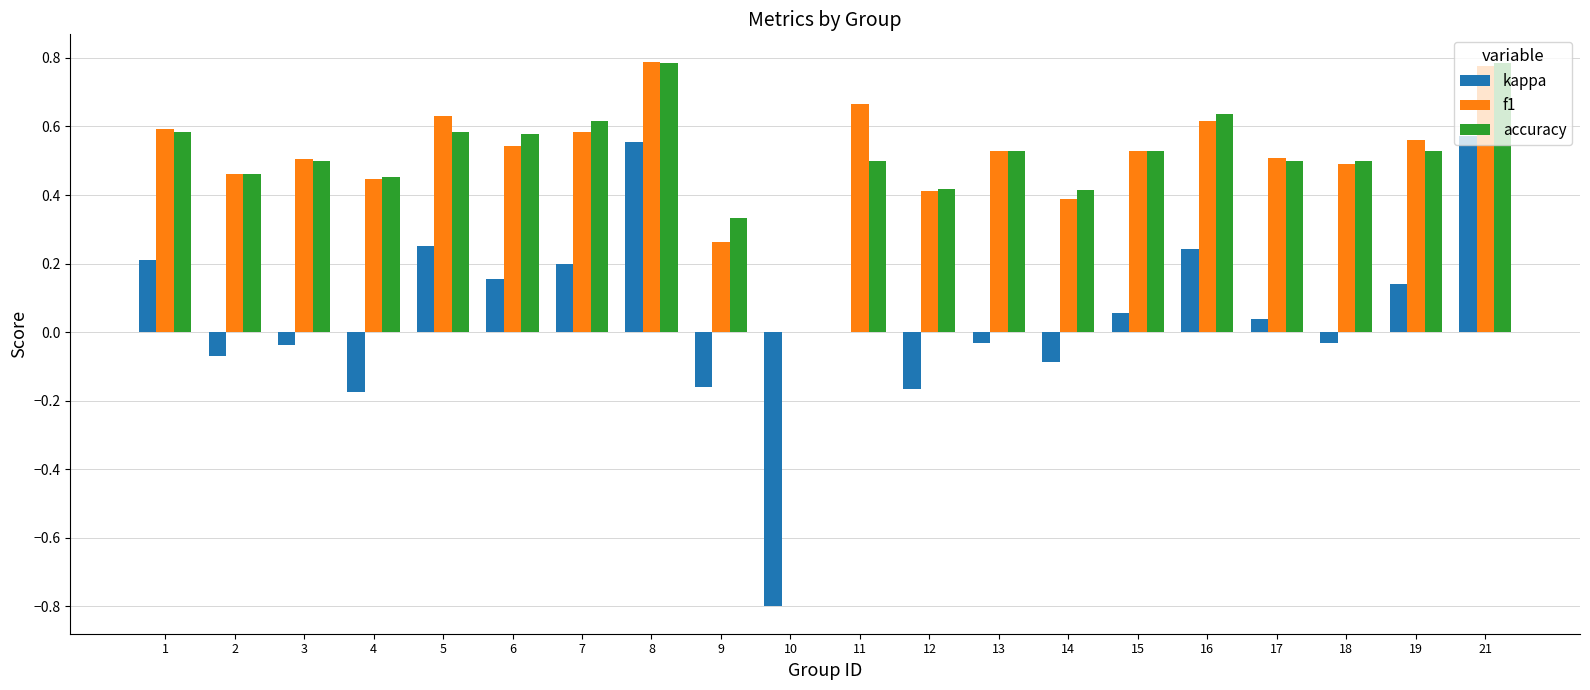

What is the sum of the accuracy values at 4 and 2?

0.9